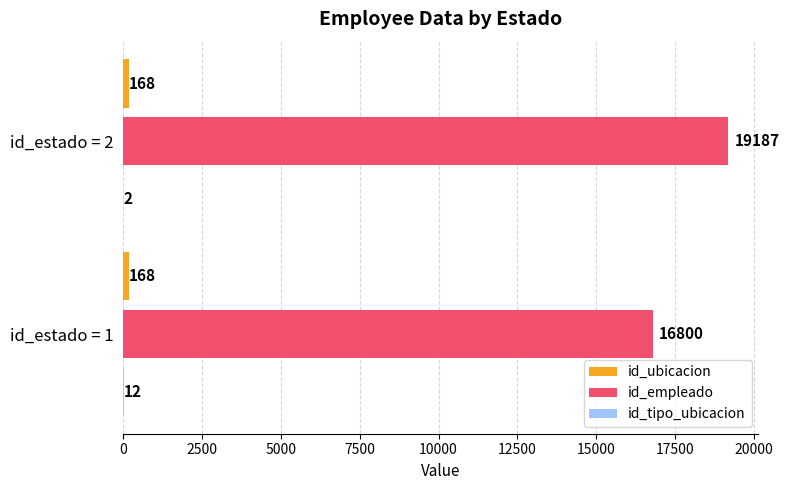

True or false: id_empleado has a value of 8653 at id_estado = 1.

False